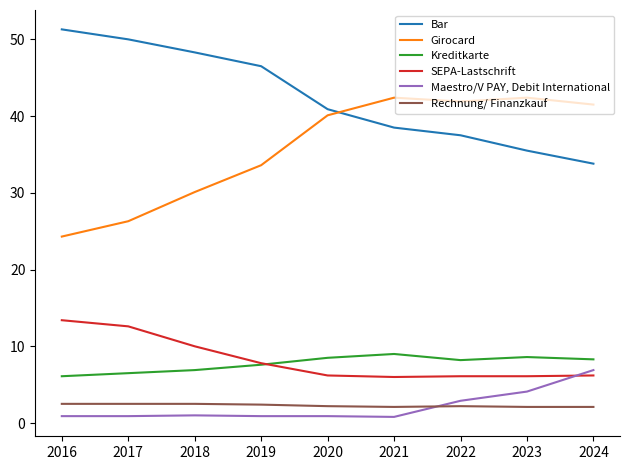

How many lines are shown in the chart?

6